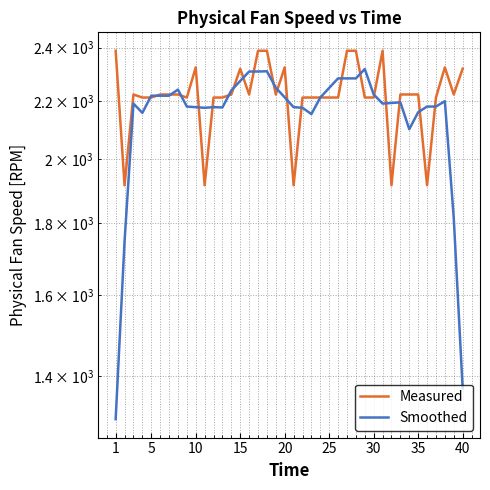

Reading right to left, transcribe all the data shown in this chart.

Measured: 2318.9	2222.8	2323.9	2211.8	1915.2	2222.9	2222.8	2222.8	1915.2	2388.1	2211.8	2211.7	2388.0	2388.1	2211.8	2211.8	2211.8	2211.8	2211.8	1915.2	2323.9	2222.8	2388.1	2388.1	2222.8	2318.8	2222.8	2211.8	2211.8	1915.2	2323.9	2211.7	2222.8	2222.8	2222.9	2211.7	2211.8	2222.8	1915.2	2388.1
Smoothed: 1373.1	1815.5	2198.5	2179.3	2179.3	2159.1	2099.8	2194.4	2192.2	2189.9	2223.0	2317.5	2282.3	2282.3	2282.3	2247.1	2211.8	2152.5	2174.9	2177.1	2212.4	2247.6	2309.2	2308.1	2308.1	2272.9	2237.6	2176.1	2177.1	2174.9	2177.1	2179.3	2240.8	2218.4	2218.4	2218.4	2156.9	2189.9	1747.6	1305.2